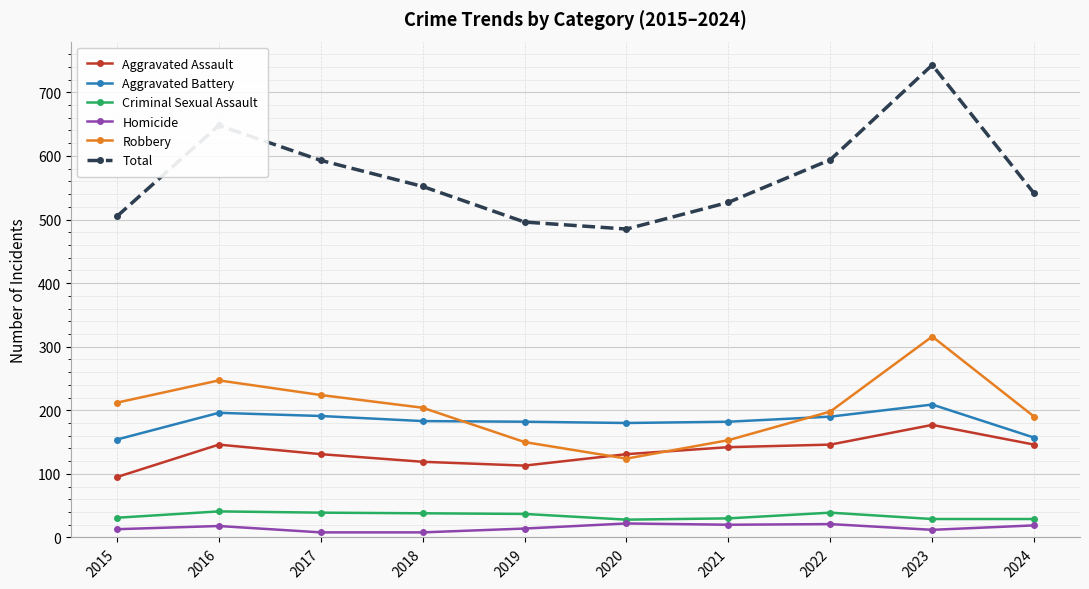

Where is the first local maximum for Total?

2016